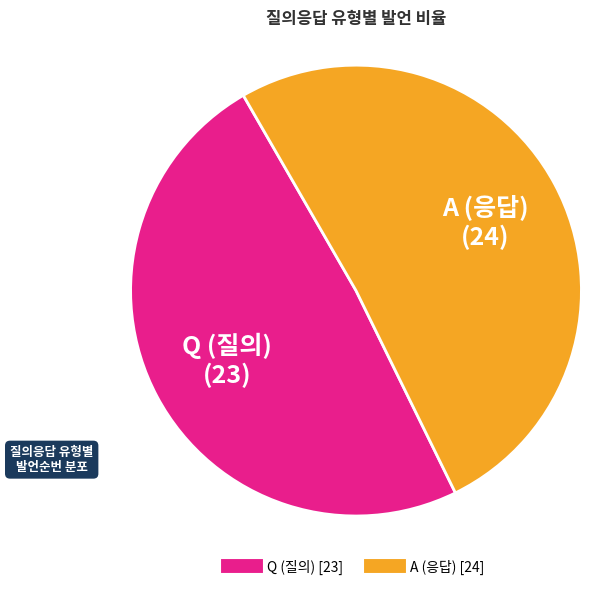

What is the largest slice in the pie chart?

A